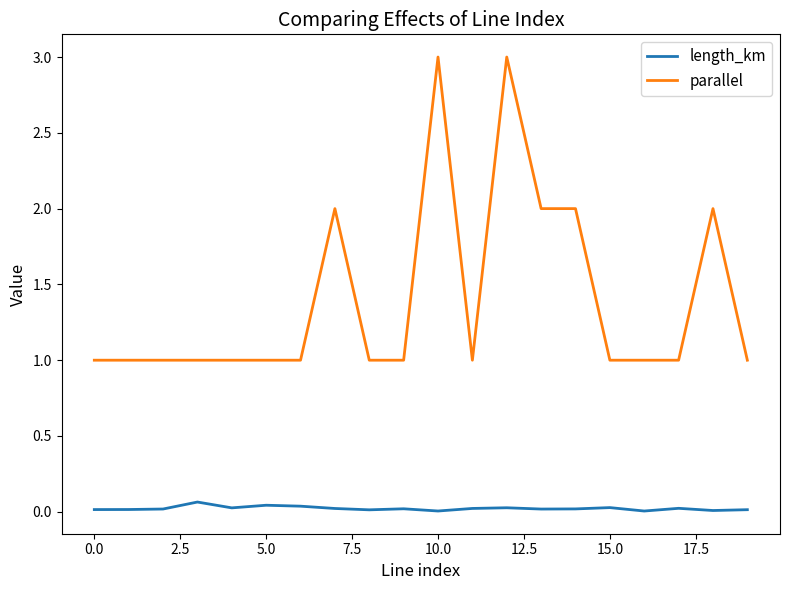

Does the chart display data point markers on the line(s)?

No